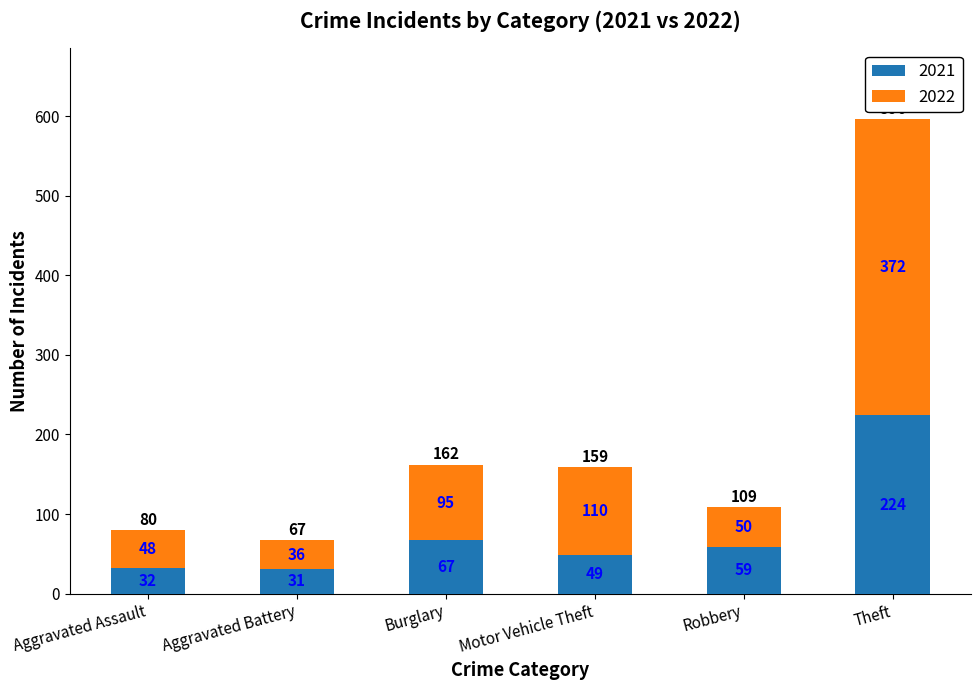

What are all the series names shown in the legend?

2021, 2022